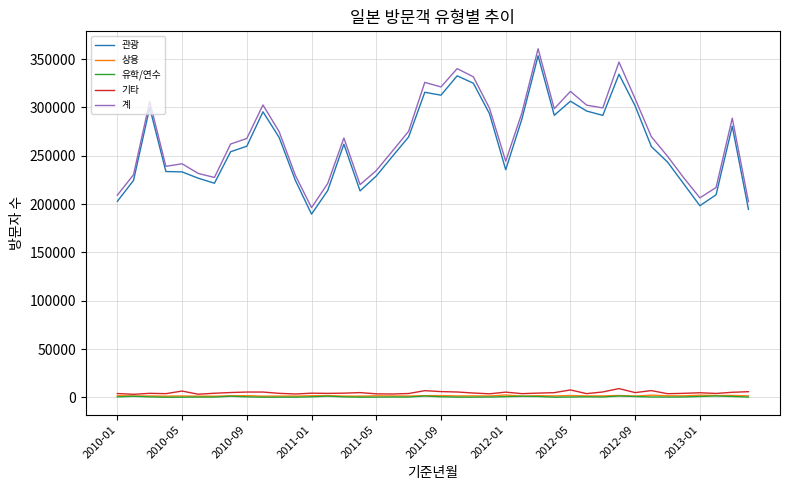

What is the maximum value shown in the chart?

360719